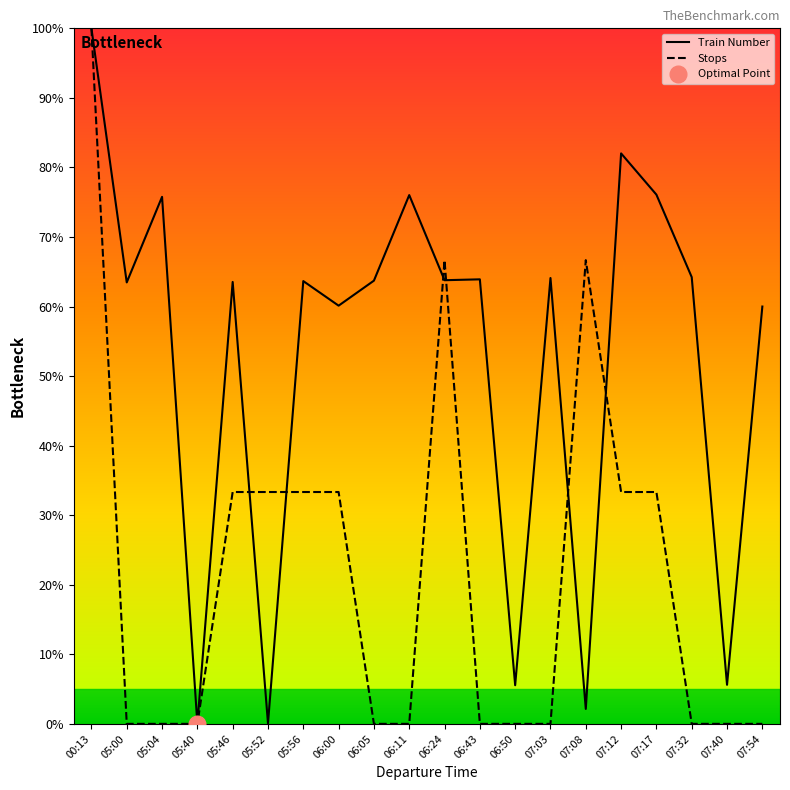

Where do Stops and Train Number first cross each other?

05:46 and 05:52